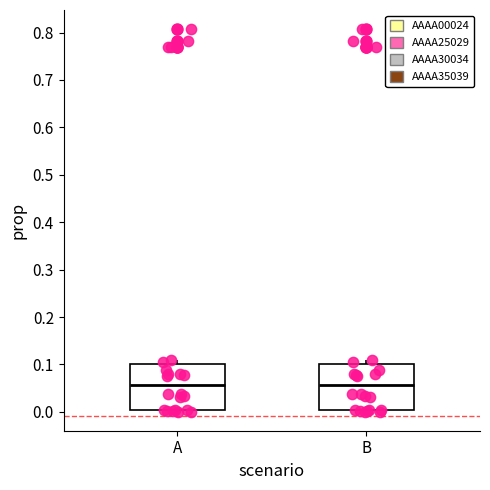

Where is the lower edge of the box for A on the y-axis? The values are not printed on the chart, so give them approximately, as read against the axis.

0.00